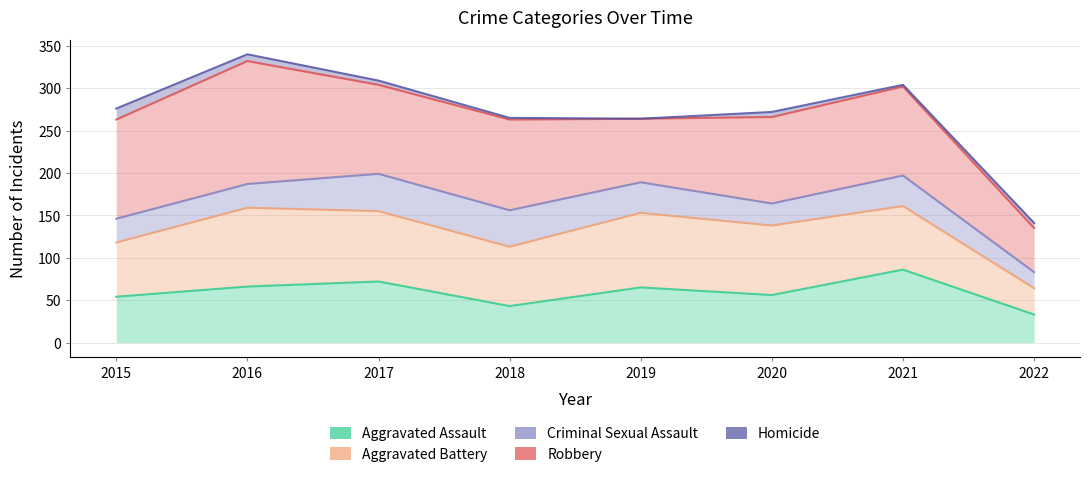

What is the difference between the highest and lowest values at 2016?

274